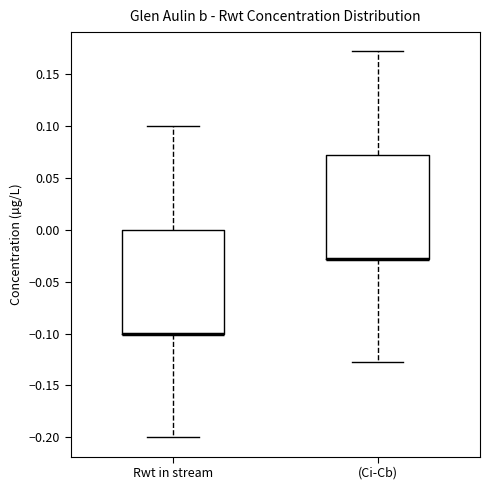

Reading left to right, transcribe this box plot: for each box, give where its median line is, the range the box spans, and where its two whiskers end, as read against the y-axis. The values are not printed on the chart, so give them approximately, as read against the axis.

Rwt in stream: median -0.10 (drawn on the box's lower edge), box -0.10 to 0.00, whiskers -0.20 to 0.10
(Ci-Cb): median -0.03 (drawn on the box's lower edge), box -0.03 to 0.07, whiskers -0.13 to 0.17